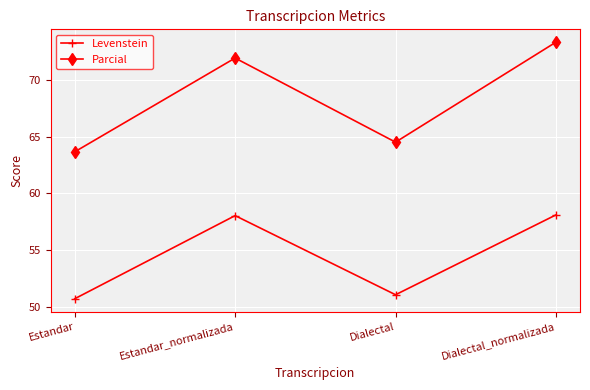

What is the label of the 1st point from the left?

Estandar